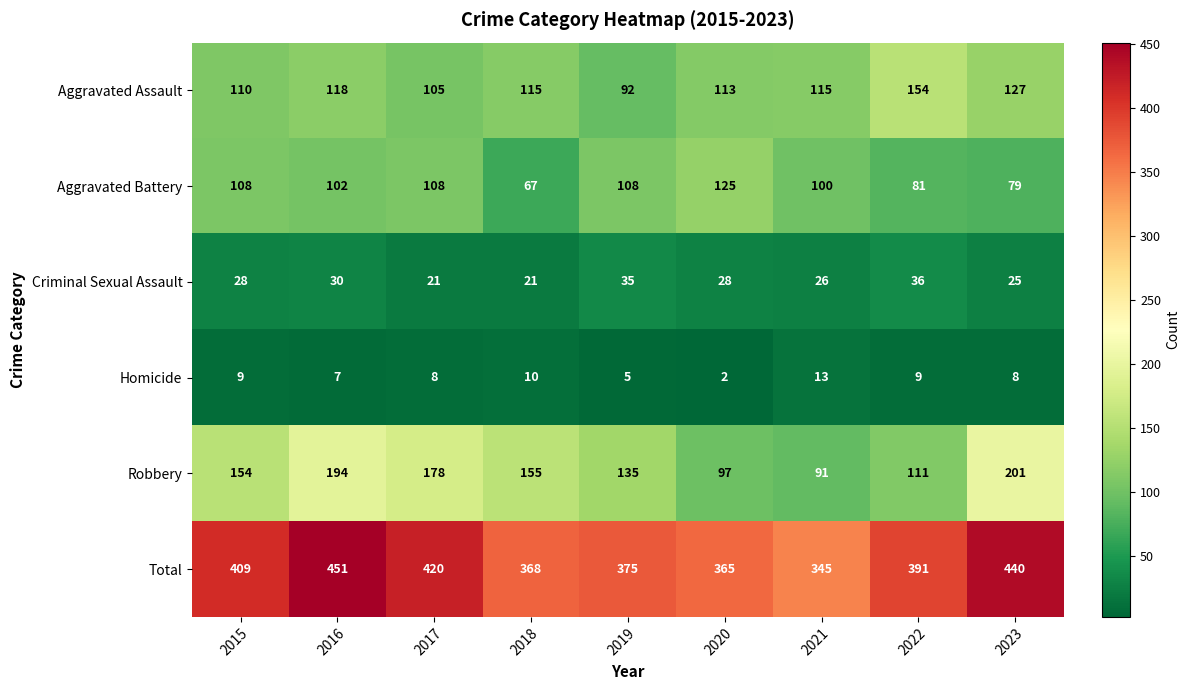

What is the lowest value of the Aggravated Battery series?

67